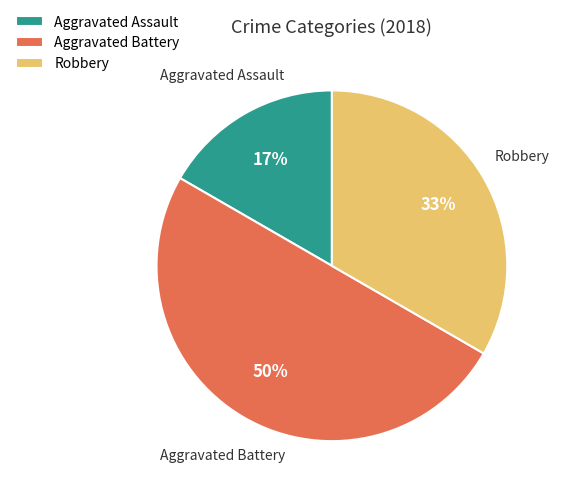

Is it true that Aggravated Assault is 8% of the pie?

False